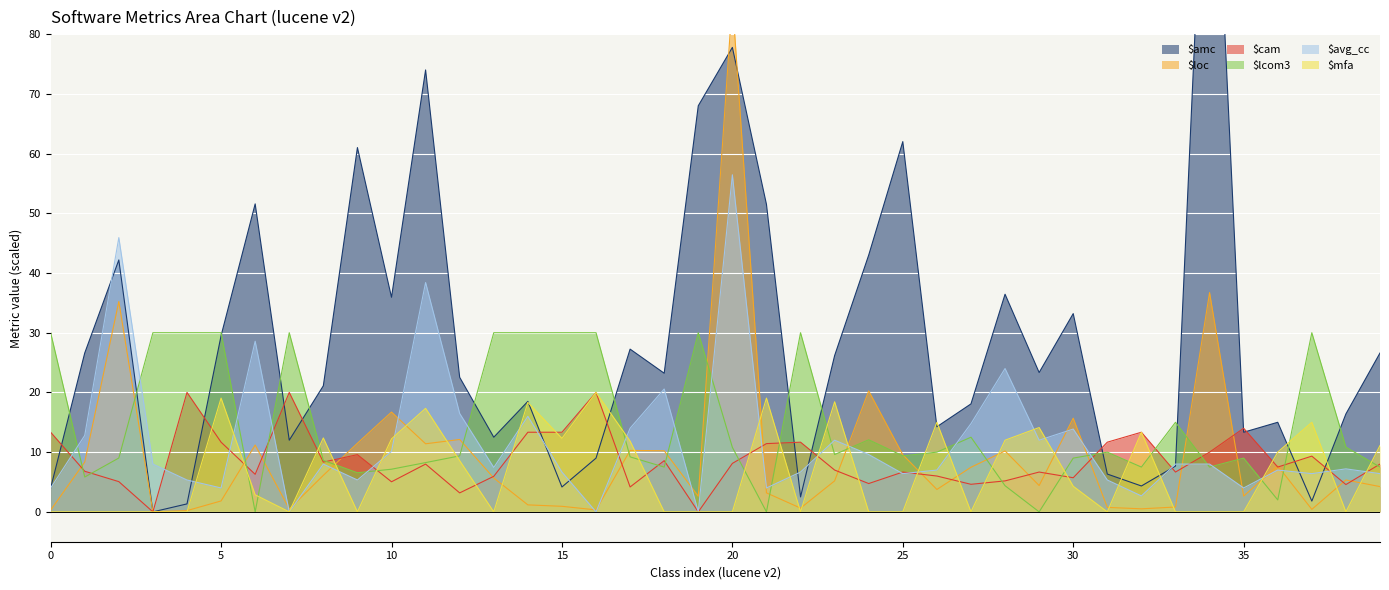

Count the number of data series in this chart.

6